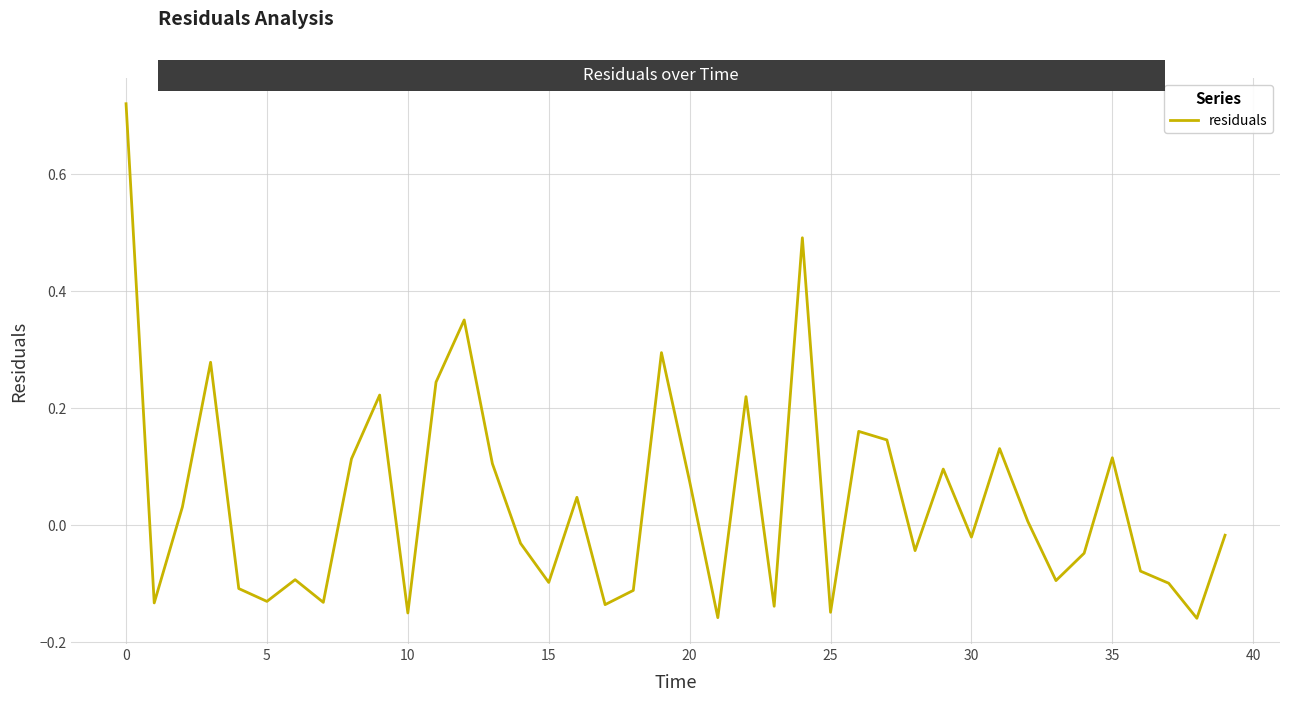

What is the difference between the maximum and minimum values?

0.9